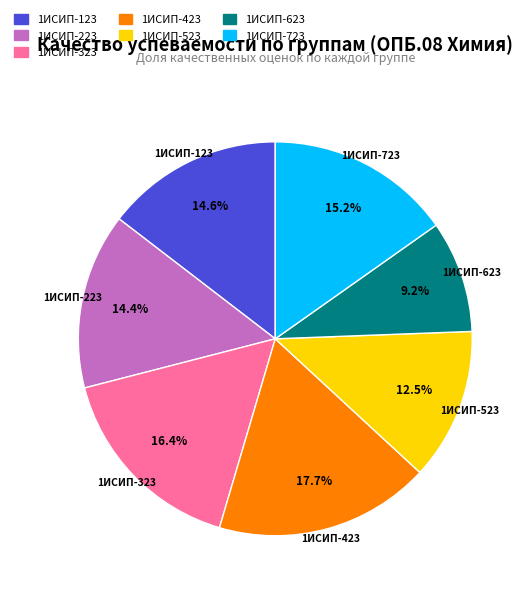

To the nearest percent, what is the difference between the 1ИСИП-223 and 1ИСИП-723 slice percentages?

1%